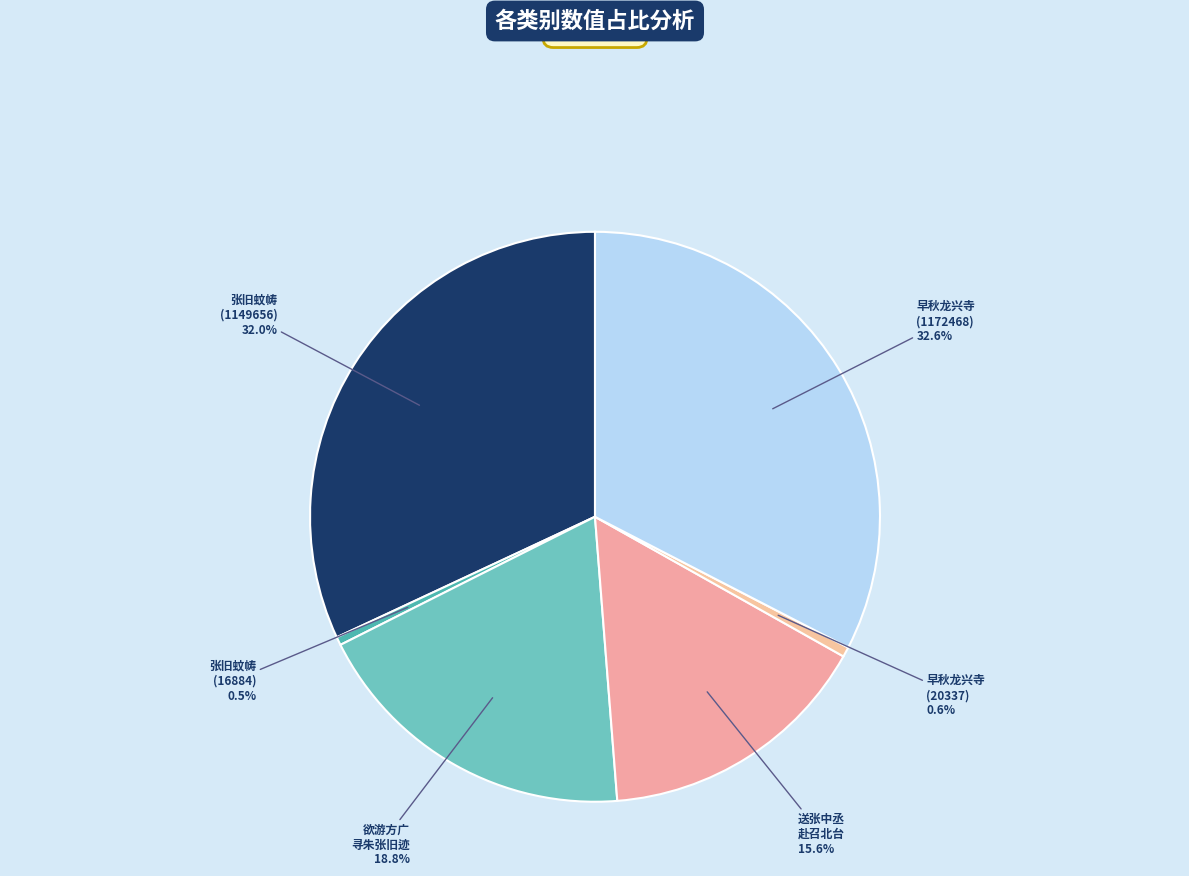

What is the ratio of the value at 早秋龙兴寺 (1172468) to the value at 张旧蚊帱 (1149656)?

1.0